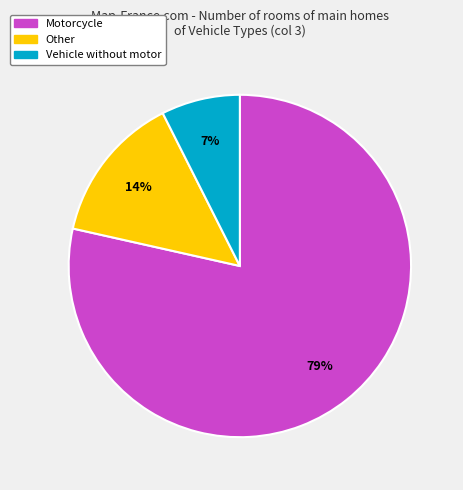

Is there any slice that represents more than half of the pie?

Yes